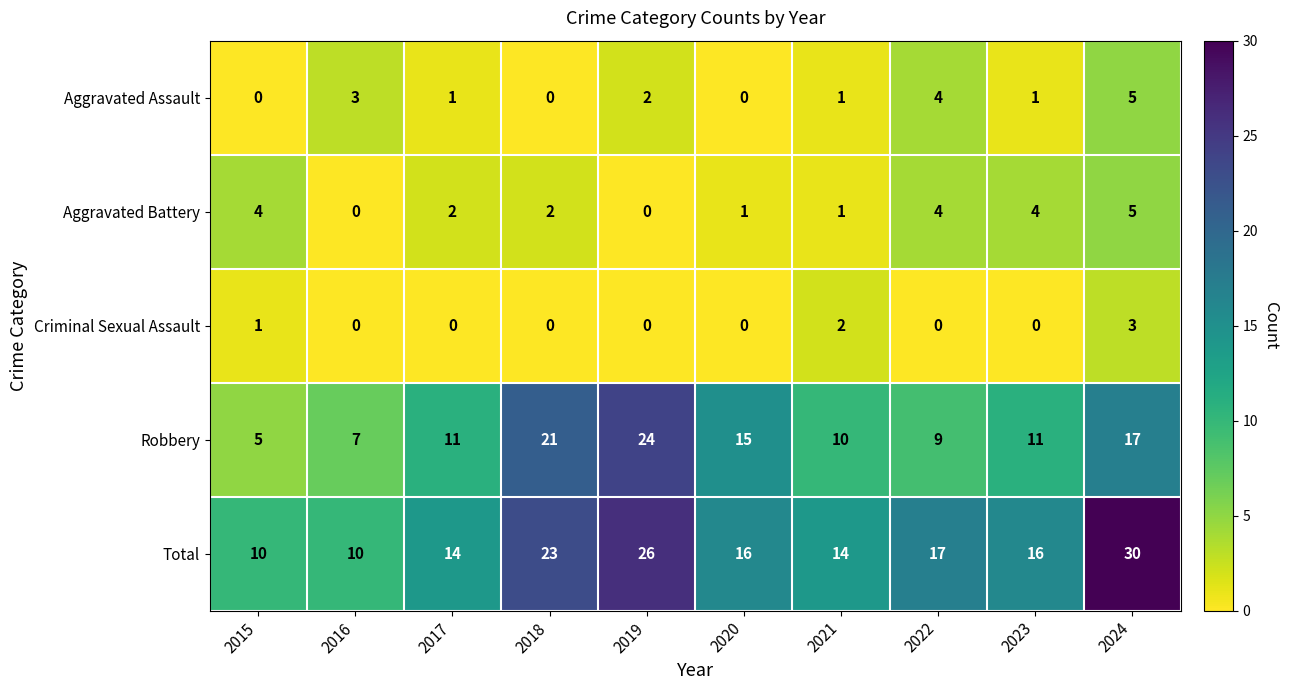

Count the number of data series in this chart.

5